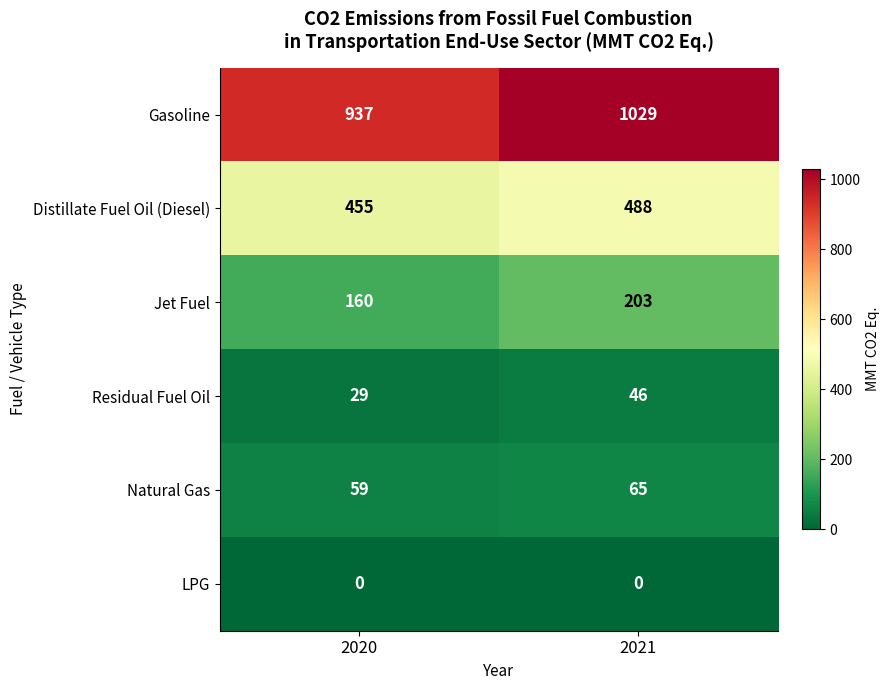

Reading left to right, list all the values displayed in this chart.

Gasoline: 937	1029
Distillate Fuel Oil (Diesel): 455	488
Jet Fuel: 160	203
Residual Fuel Oil: 29	46
Natural Gas: 59	65
LPG: 0	0